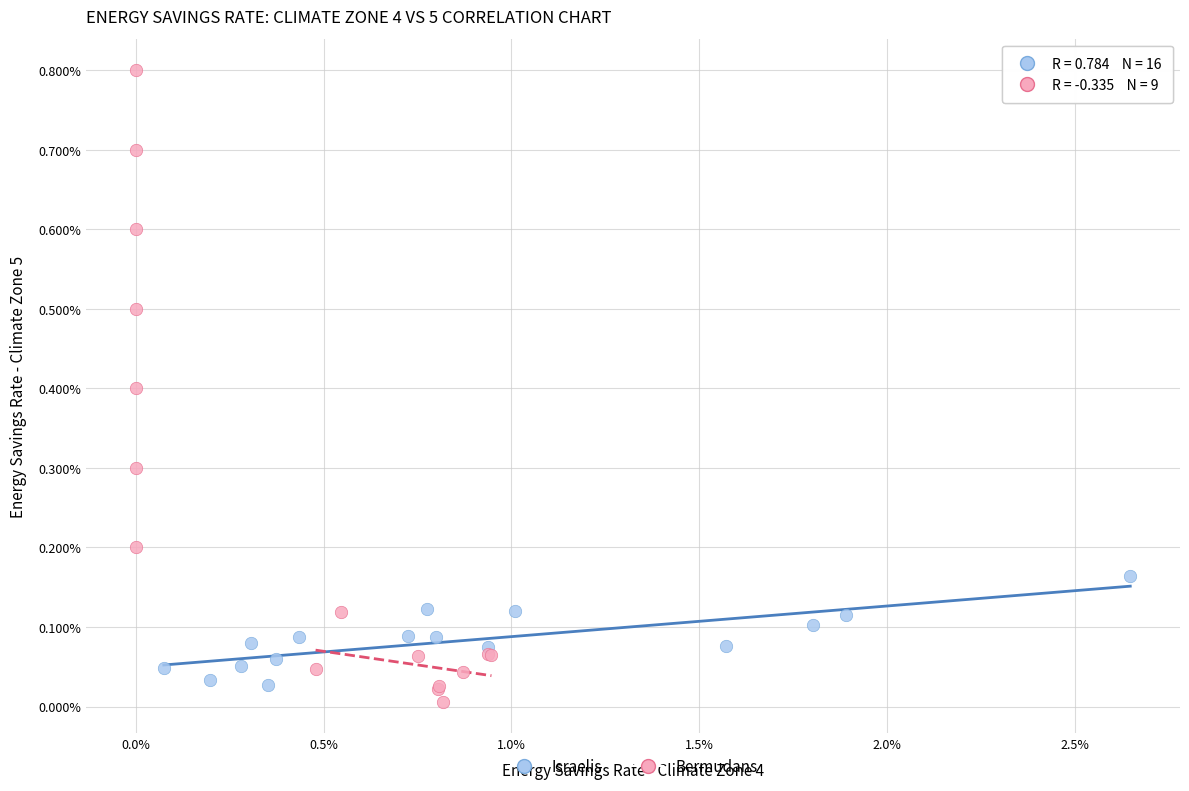

Which series has the largest Y range (max minus min)?

Bermudans